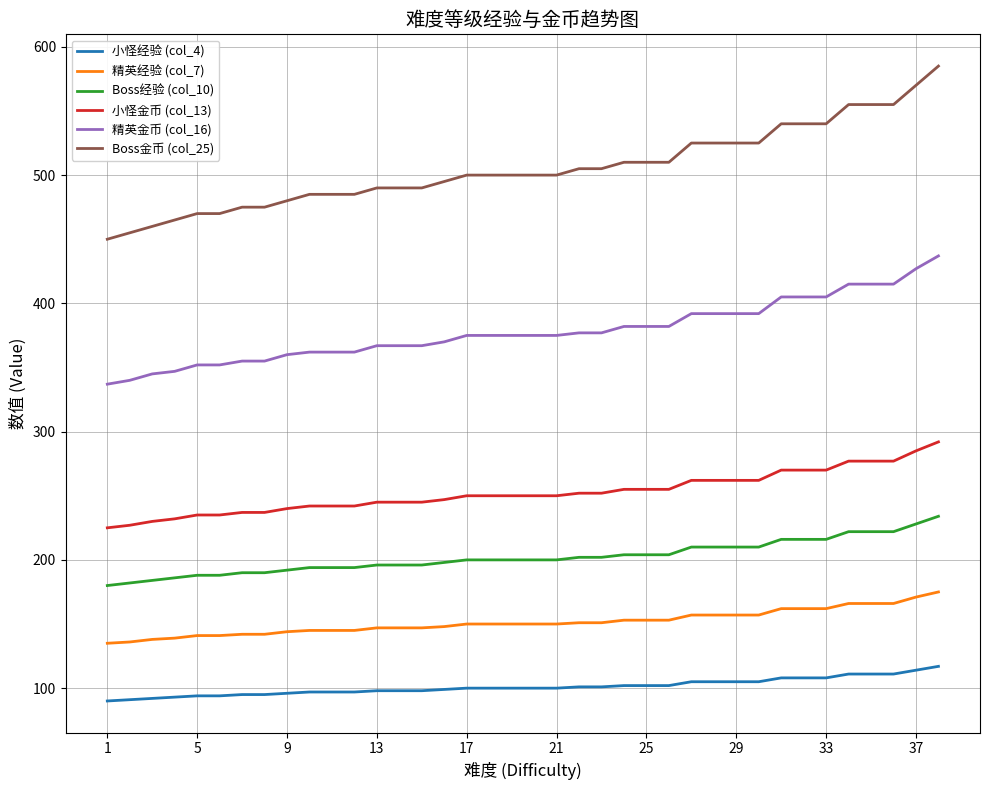

What are all the series names shown in the legend?

小怪经验 (col_4), 精英经验 (col_7), Boss经验 (col_10), 小怪金币 (col_13), 精英金币 (col_16), Boss金币 (col_25)